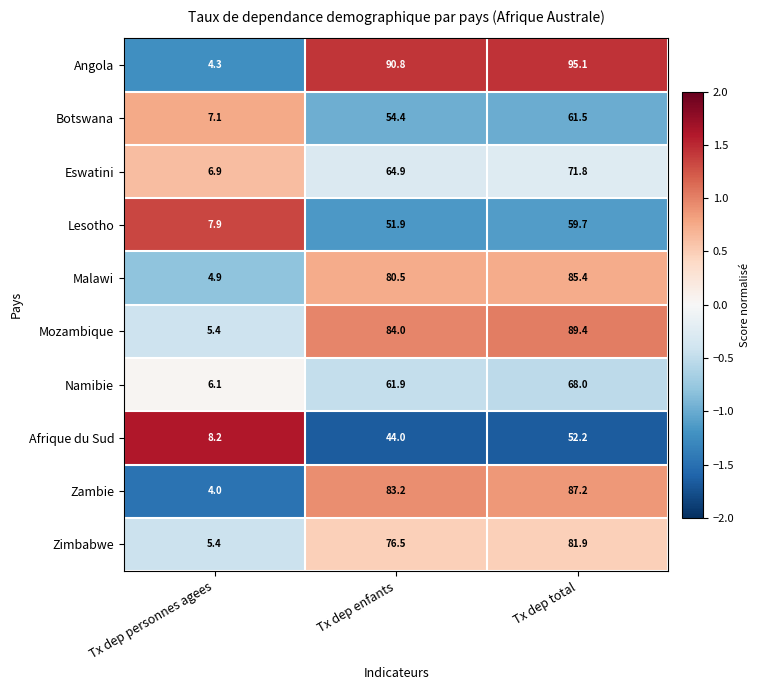

The Eswatini series shows 64.9 at Tx dep enfants. True or false?

True